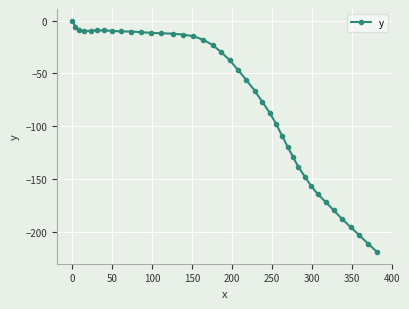

What is the minimum value shown in the chart?

-218.9